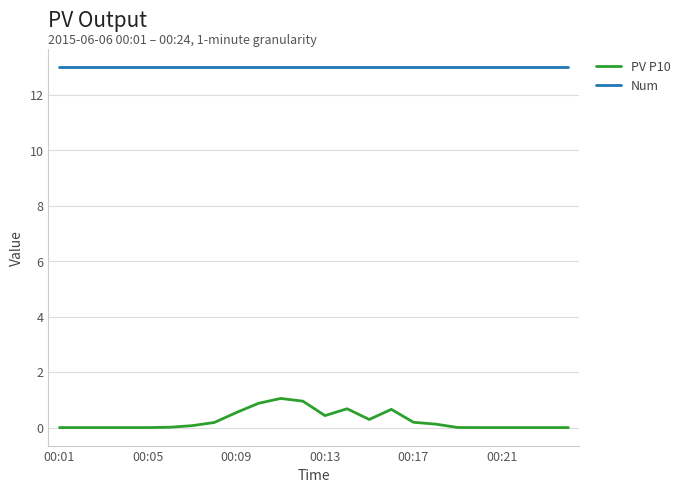

Which series has the widest spread of values?

PV P10